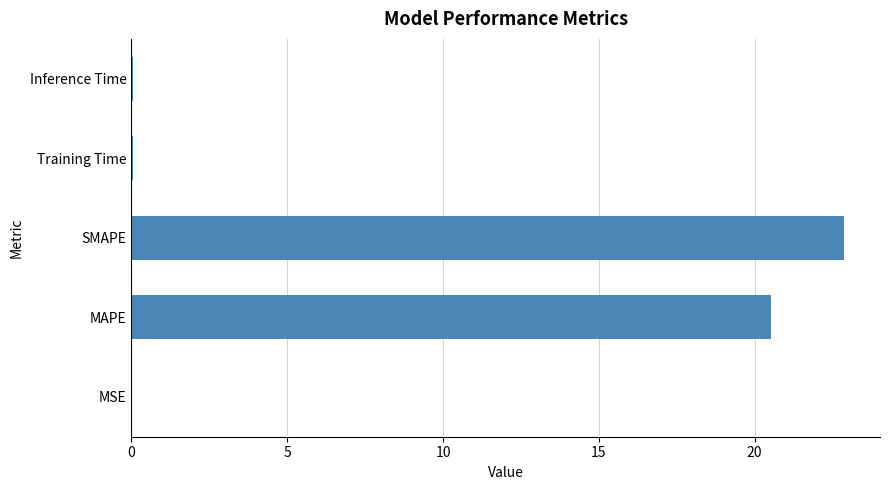

Is it true that the value at MAPE is 20.5?

True